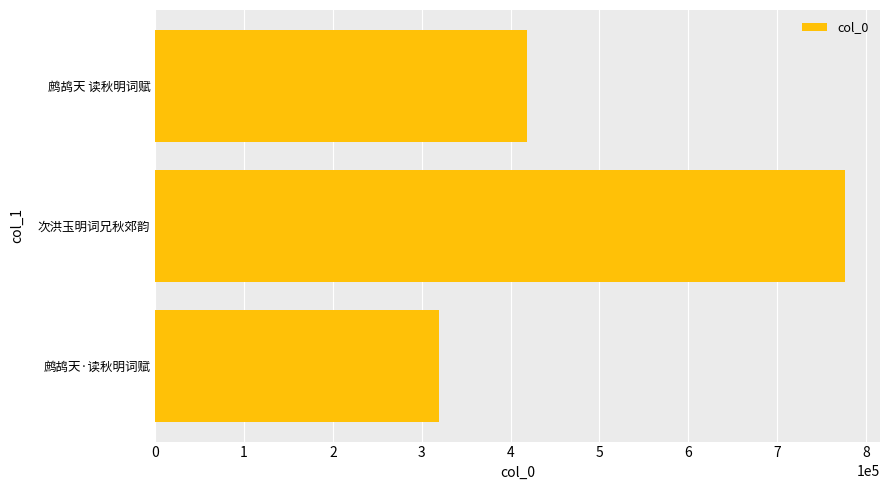

Is it true that the value at 鹧鸪天·读秋明词赋 is 97824?

False